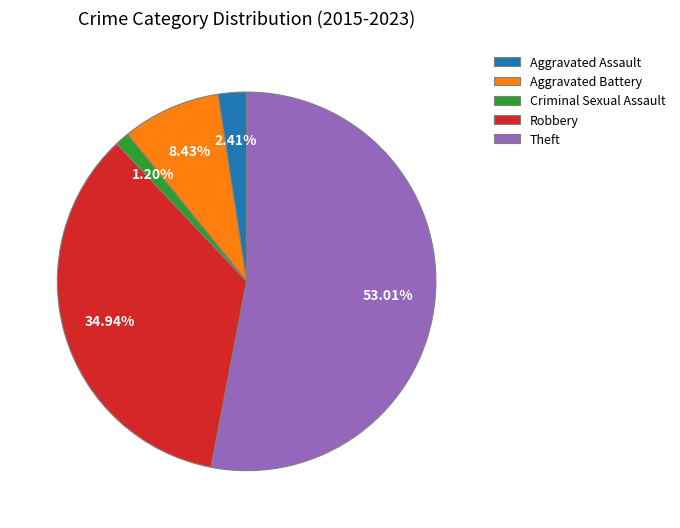

Is it true that Criminal Sexual Assault is 10% of the pie?

False